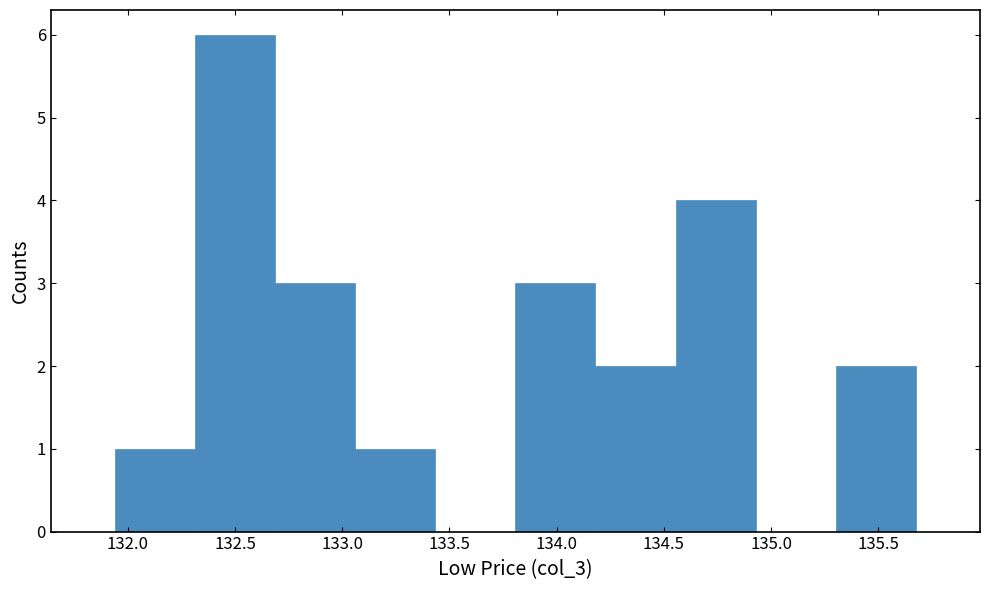

What is the height of the bar covering 135.30 to 135.70 on the x-axis? Neither the bar edges nor the heights are printed on the chart, so give them approximately, as read against the axes.

2